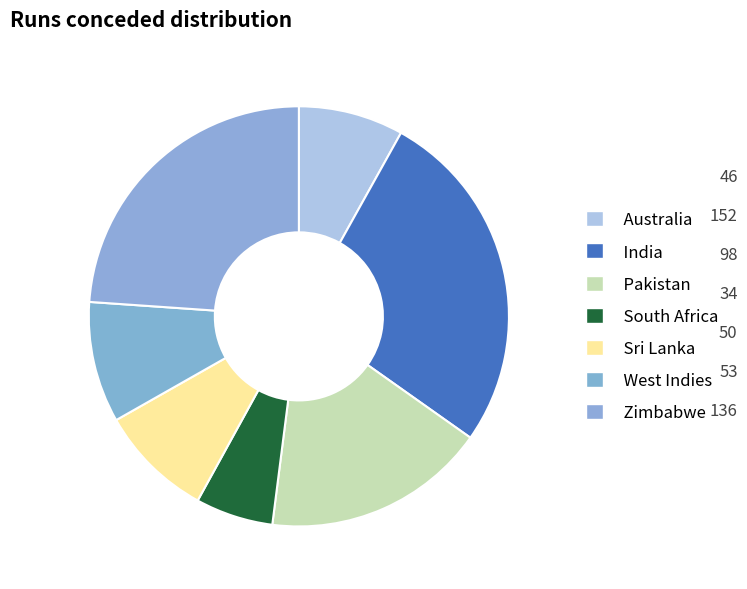

To the nearest percent, what is the difference between the Sri Lanka and Zimbabwe slice percentages?

15%